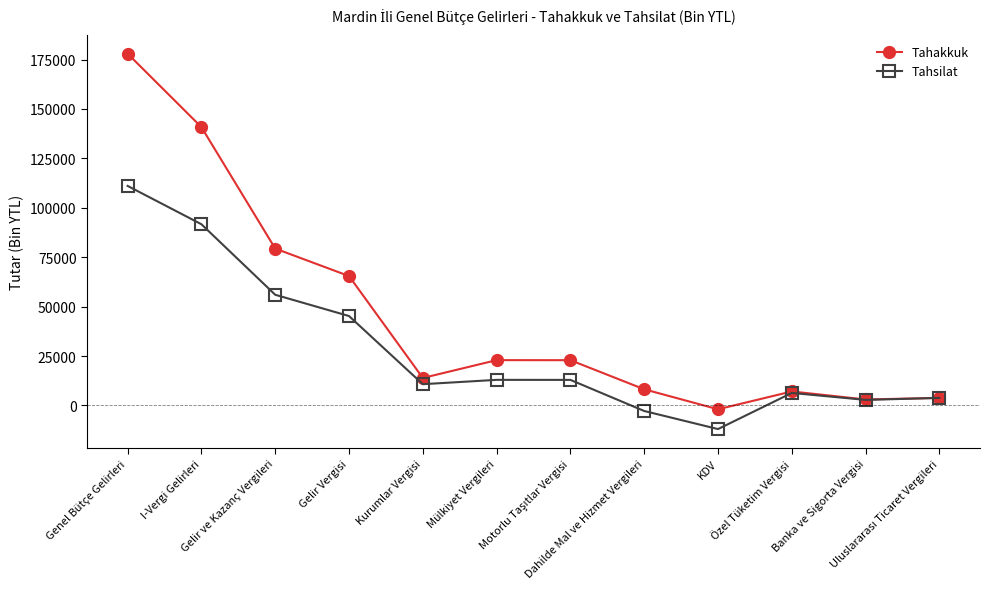

At Kurumlar Vergisi, list the series in order from smallest to largest.

Tahsilat, Tahakkuk